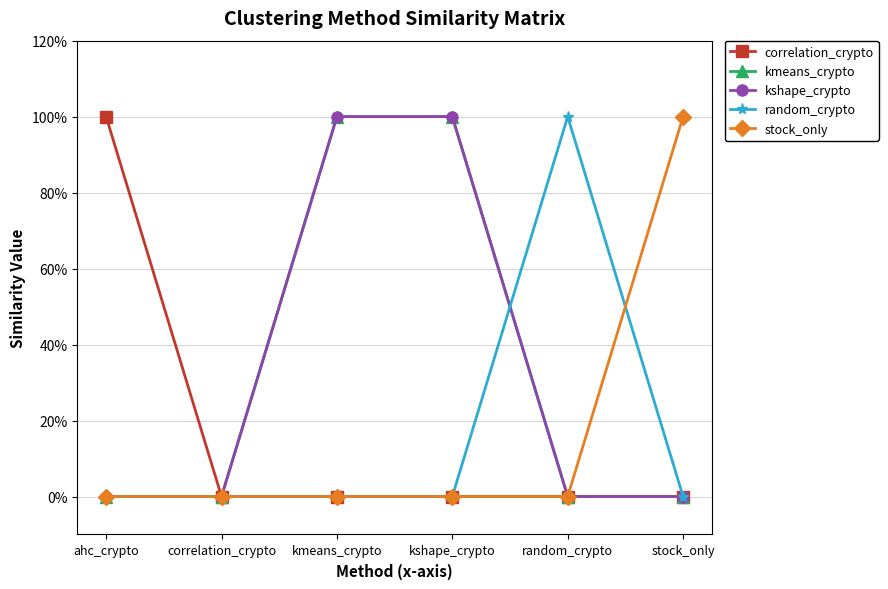

Does the chart have visible grid lines?

Yes